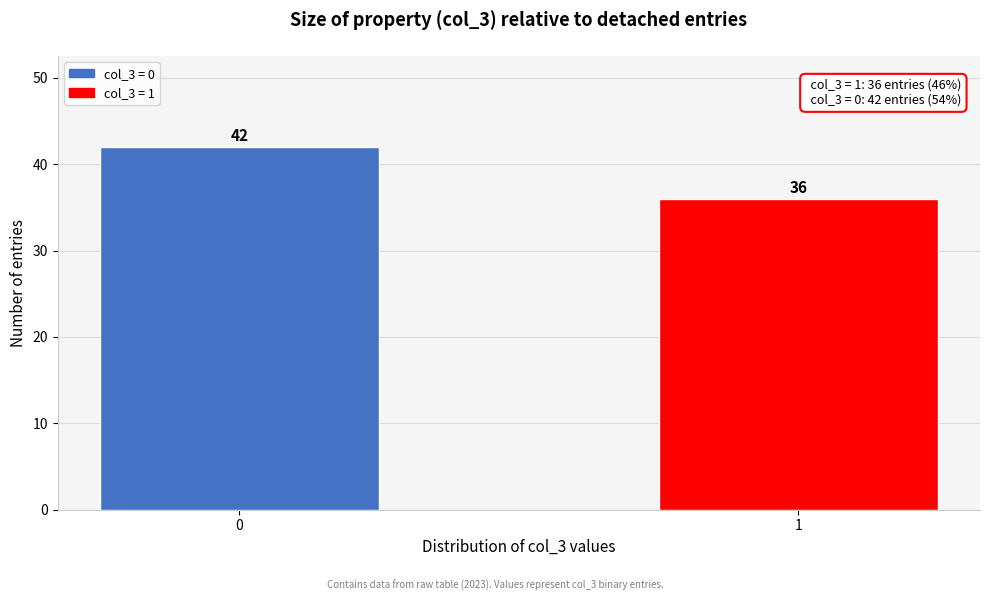

Reading left to right, what are all the values shown in this chart?

42	36